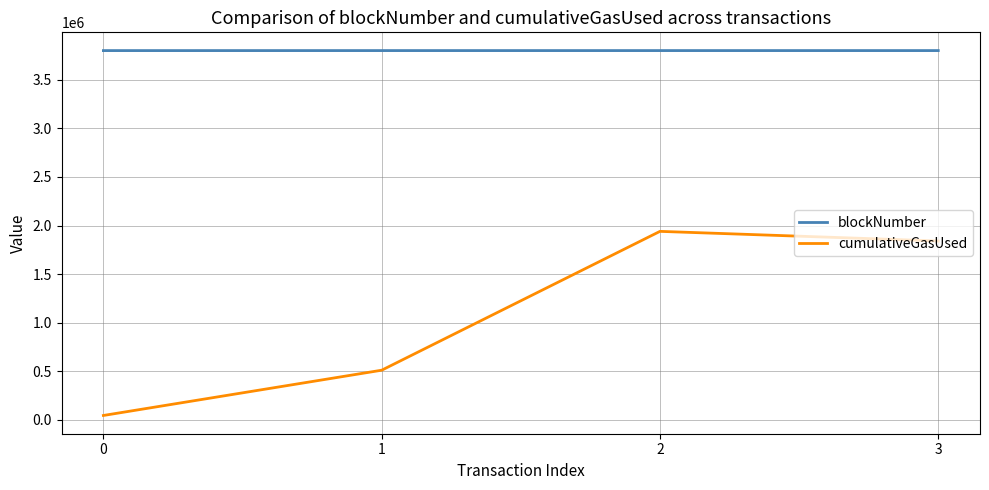

True or false: cumulativeGasUsed has more than 0 points higher than both neighbors.

True